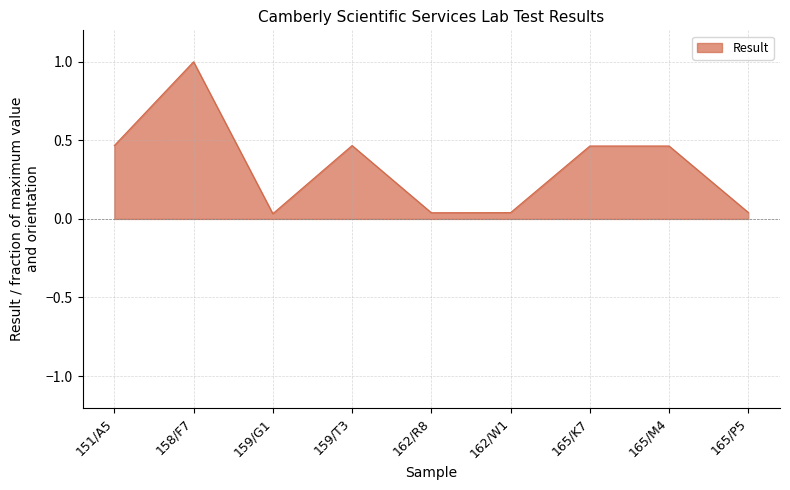

At which category does the data reach its first local valley?

159/G1